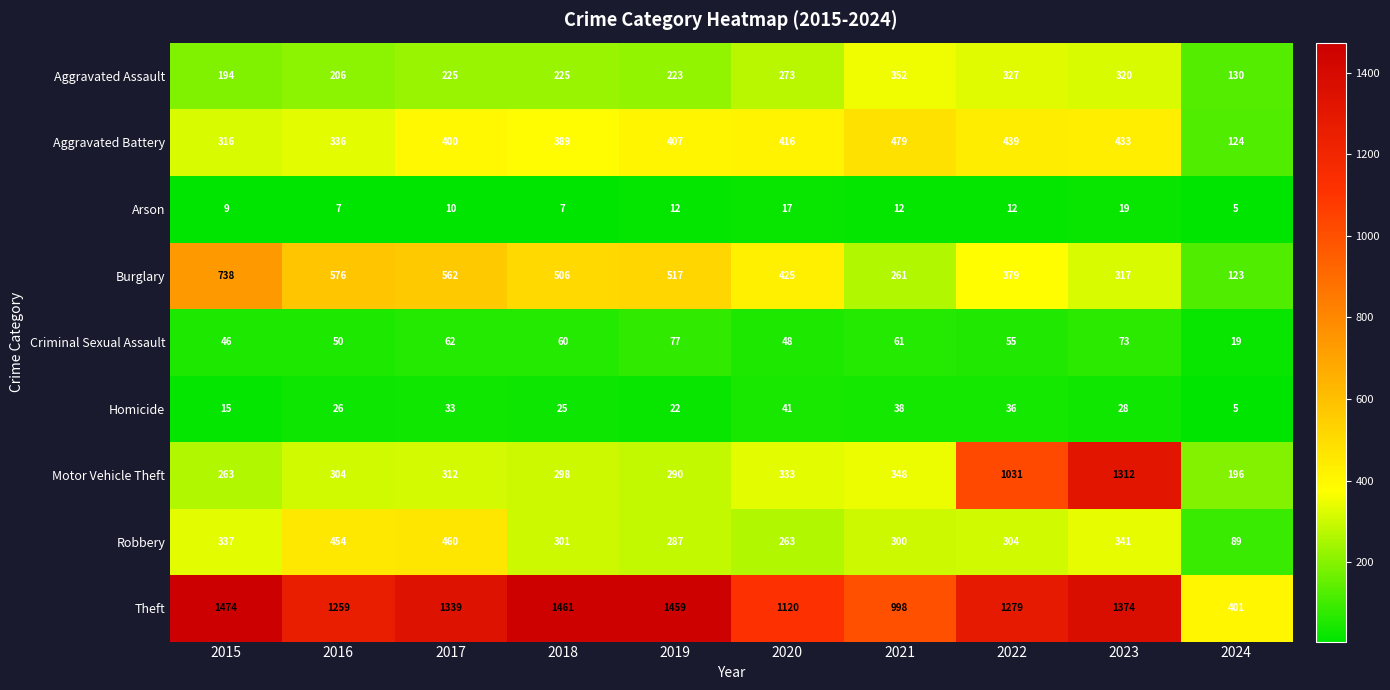

The value of Homicide at 2023 is 28. True or false?

True